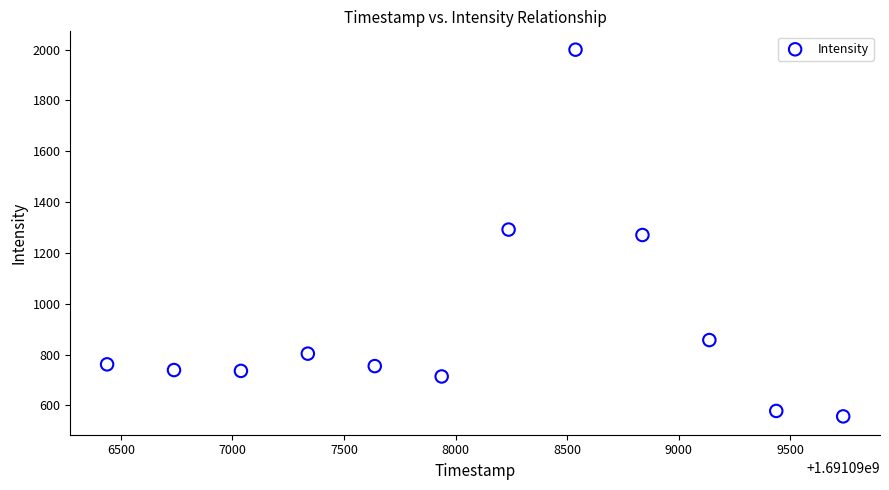

What is the range of X values (max minus min)?

3300.0